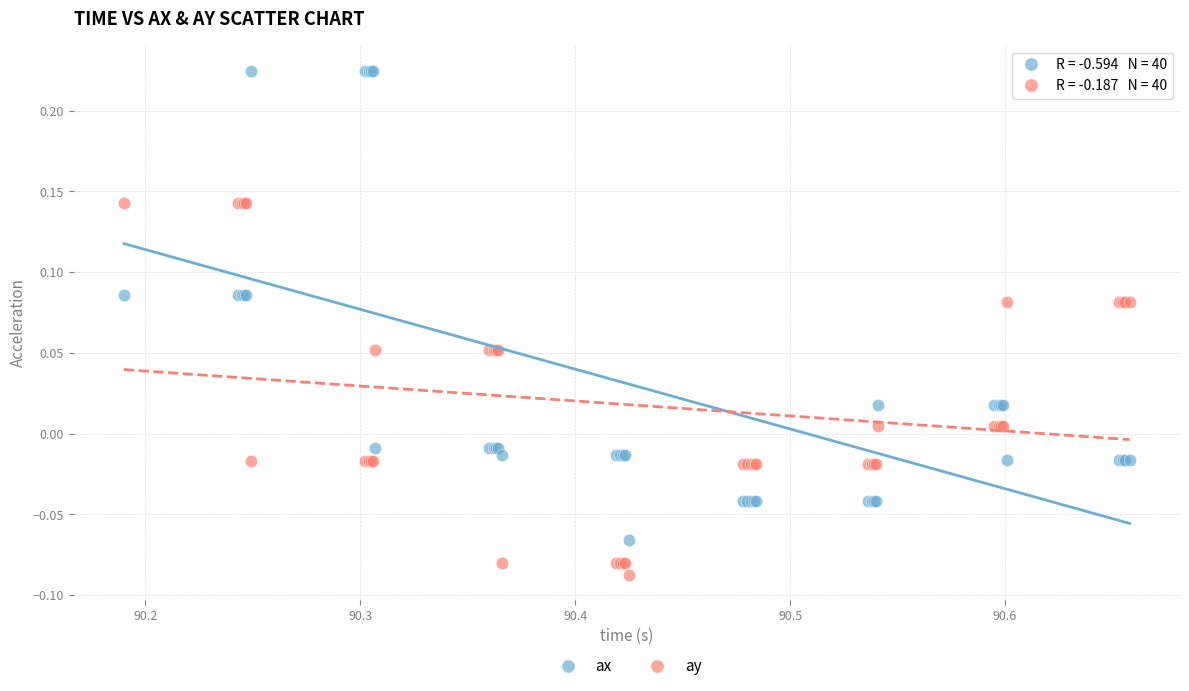

Which series contains the highest Y value?

ax